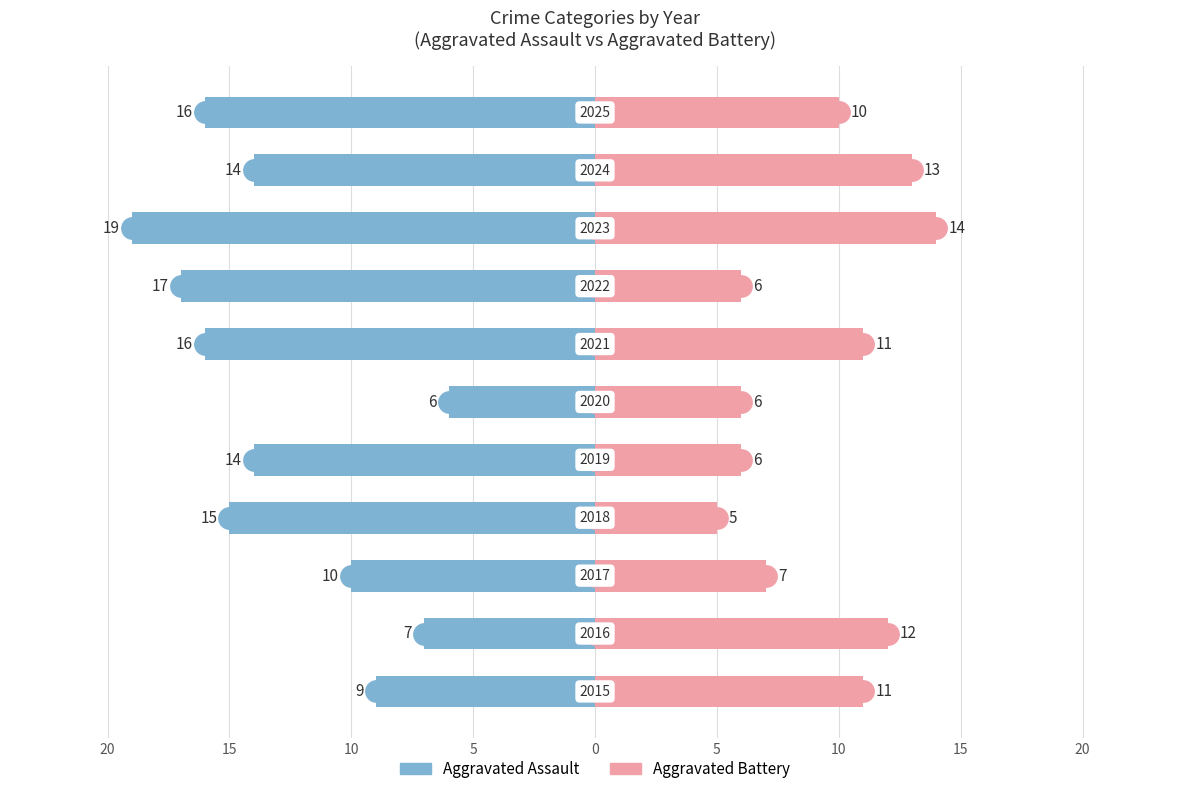

The Aggravated Assault series shows -4 at 9. True or false?

False